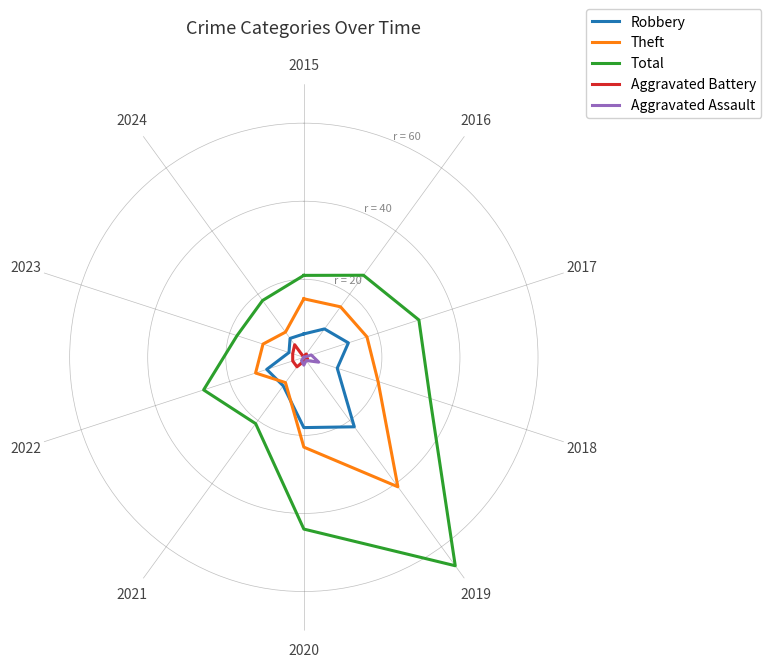

True or false: Aggravated Battery and Robbery intersect in this chart.

False